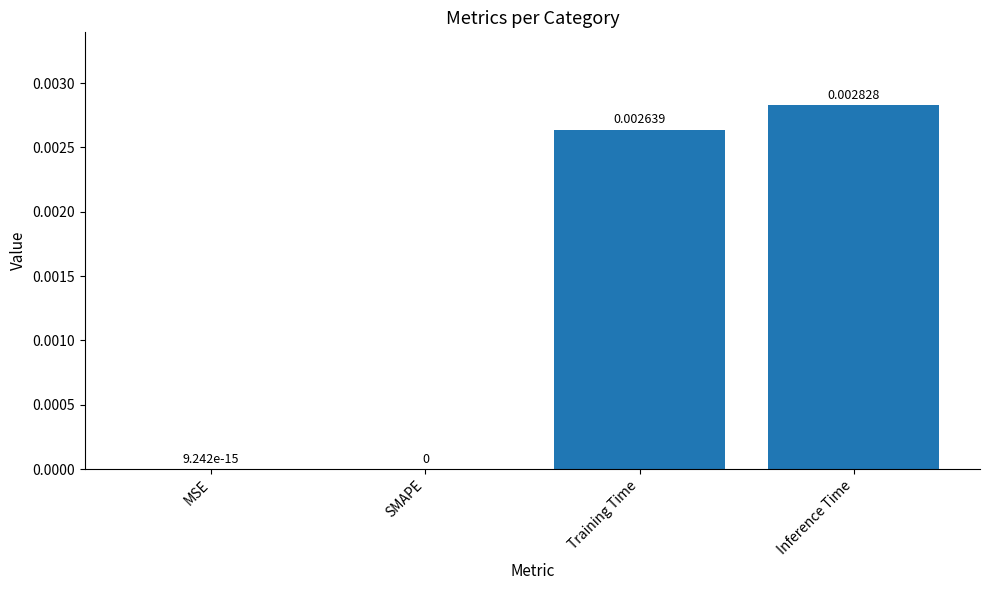

Does the chart contain stacked bars?

No